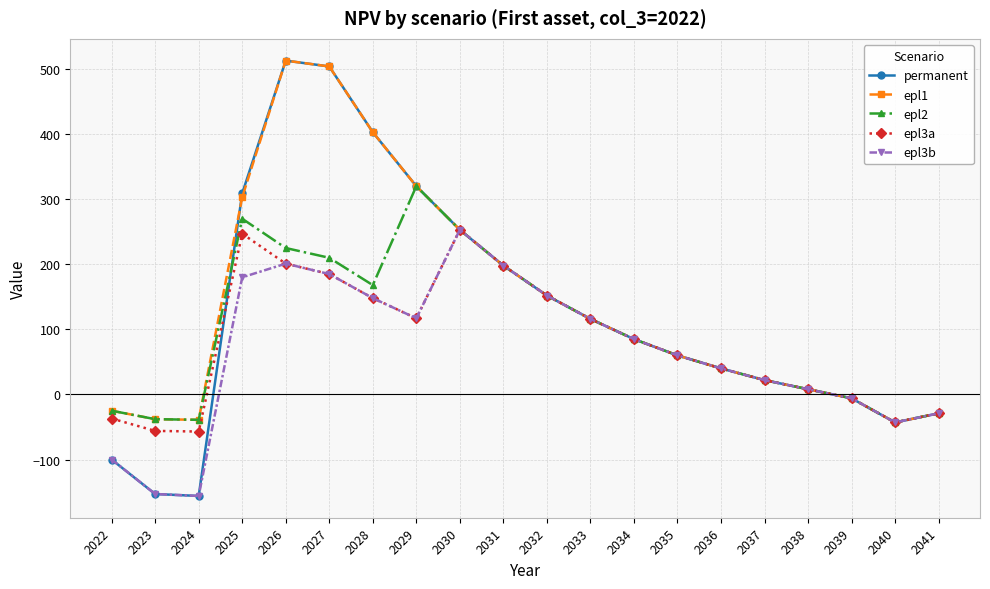

Which series has the largest total across all categories?

epl1